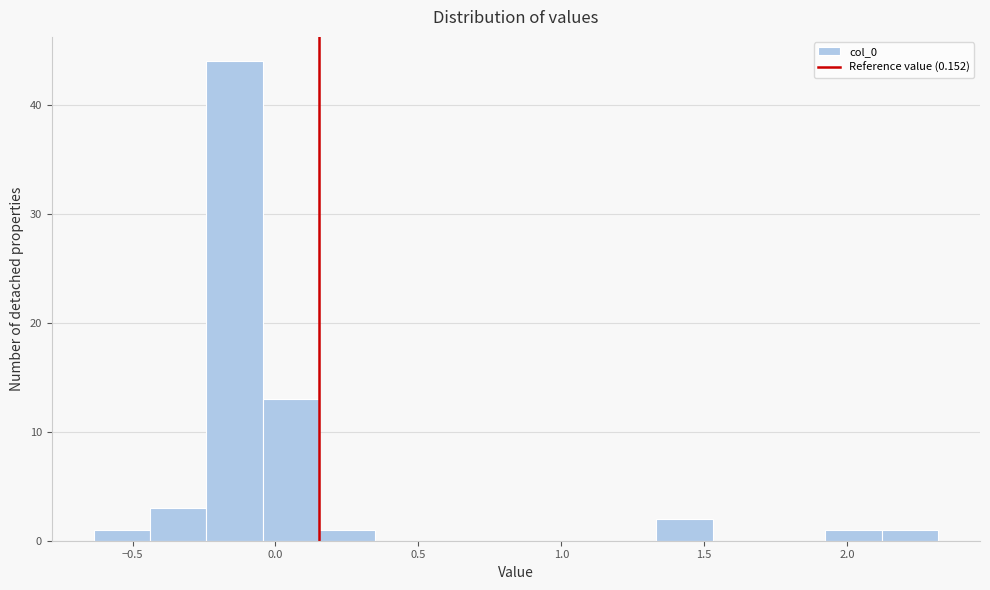

Read against the x-axis, roughly where is the centre of the tallest bar?

-0.15